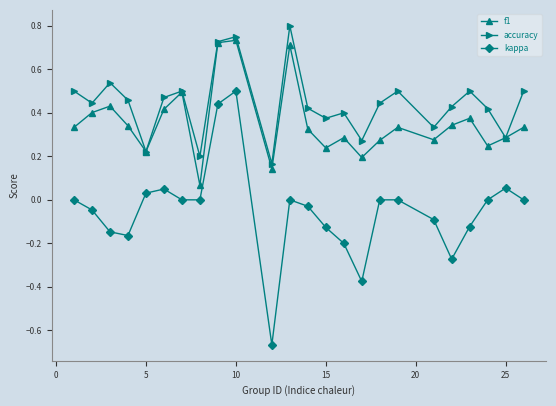

Which series has the widest spread of values?

kappa